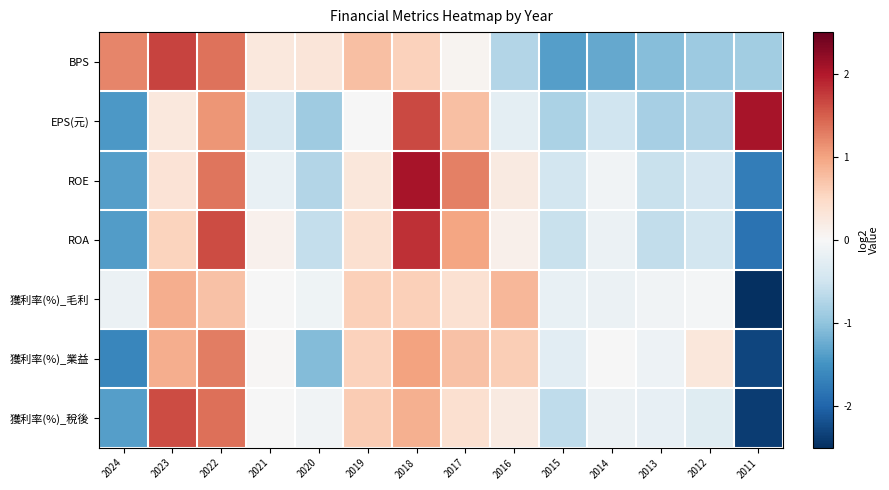

Reading right to left, what are all the values shown in this chart?

BPS: 2011=-0.9	2012=-0.9	2013=-1.1	2014=-1.3	2015=-1.4	2016=-0.7	2017=0.1	2018=0.6	2019=0.8	2020=0.3	2021=0.3	2022=1.4	2023=1.7	2024=1.2
EPS(元): 2011=2.1	2012=-0.7	2013=-0.8	2014=-0.5	2015=-0.8	2016=-0.3	2017=0.8	2018=1.6	2019=-0.0	2020=-0.9	2021=-0.4	2022=1.1	2023=0.3	2024=-1.4
ROE: 2011=-1.7	2012=-0.4	2013=-0.6	2014=-0.1	2015=-0.5	2016=0.2	2017=1.3	2018=2.1	2019=0.3	2020=-0.7	2021=-0.2	2022=1.3	2023=0.4	2024=-1.4
ROA: 2011=-1.8	2012=-0.5	2013=-0.6	2014=-0.2	2015=-0.6	2016=0.1	2017=1.0	2018=1.8	2019=0.4	2020=-0.6	2021=0.1	2022=1.6	2023=0.5	2024=-1.4
獲利率(%)_毛利: 2011=-3.3	2012=-0.0	2013=-0.1	2014=-0.1	2015=-0.2	2016=0.8	2017=0.4	2018=0.6	2019=0.6	2020=-0.1	2021=-0.0	2022=0.7	2023=0.9	2024=-0.1
獲利率(%)_業益: 2011=-2.3	2012=0.3	2013=-0.1	2014=-0.0	2015=-0.3	2016=0.6	2017=0.7	2018=1.0	2019=0.6	2020=-1.1	2021=0.0	2022=1.3	2023=0.9	2024=-1.6
獲利率(%)_稅後: 2011=-2.4	2012=-0.3	2013=-0.2	2014=-0.1	2015=-0.6	2016=0.2	2017=0.4	2018=0.9	2019=0.6	2020=-0.1	2021=-0.0	2022=1.4	2023=1.6	2024=-1.4